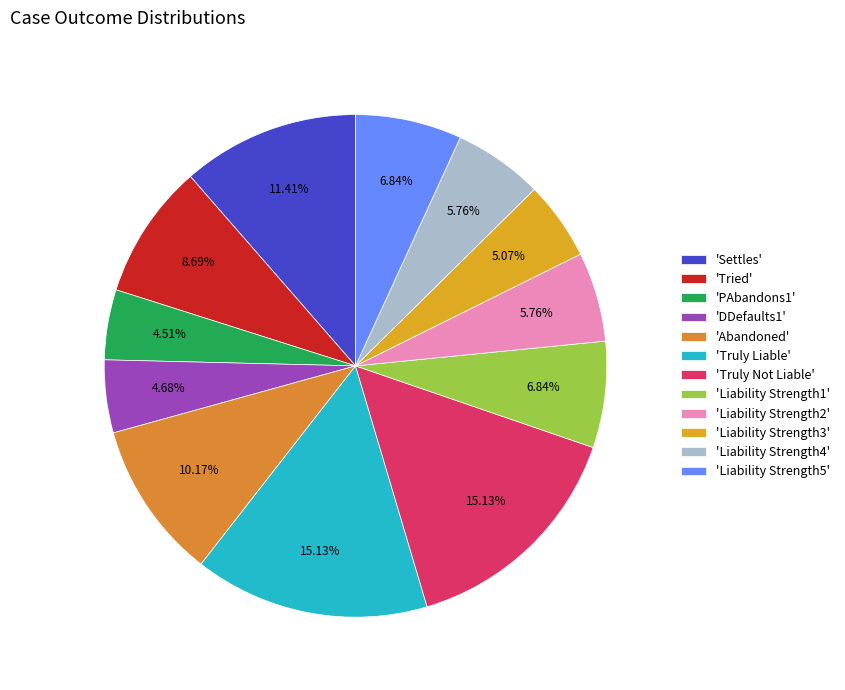

How many segments does this pie chart have?

12